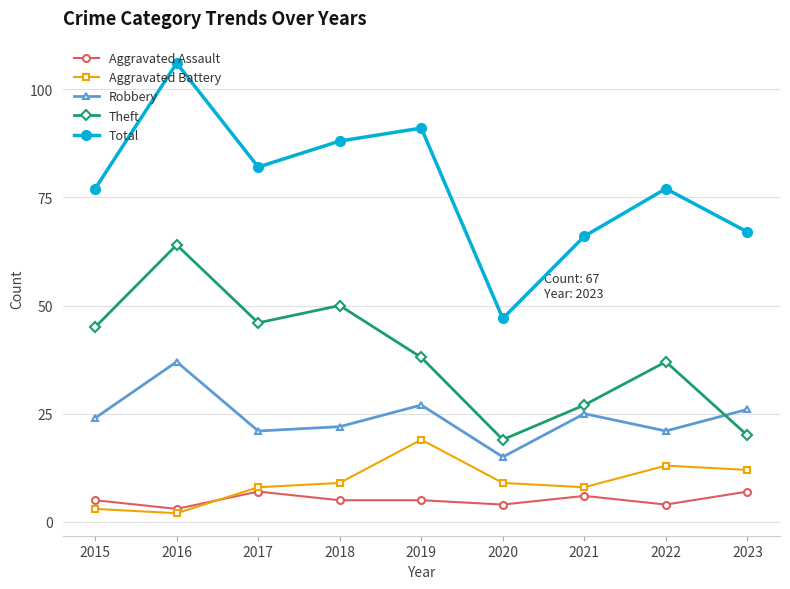

How many values in the Robbery series are below 24?

4